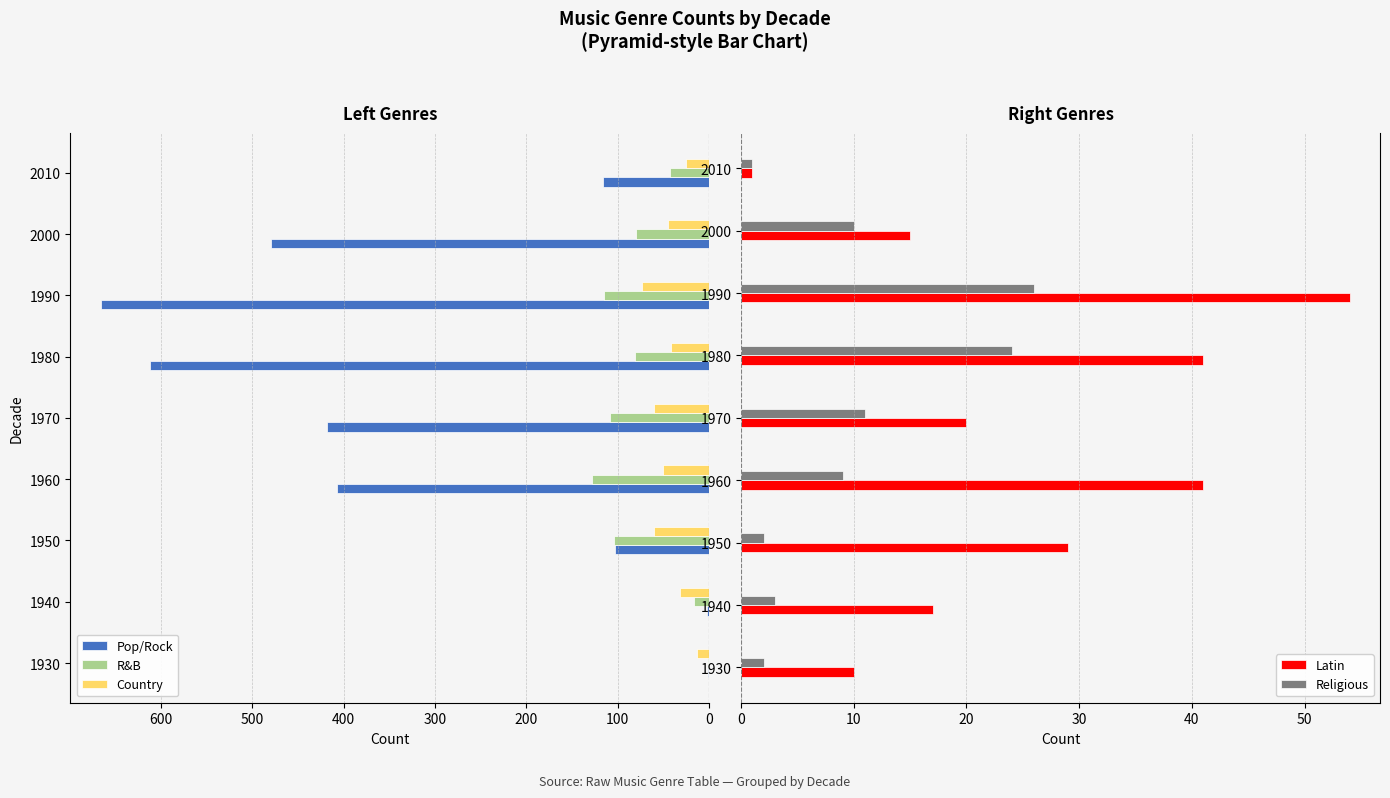

What are all the series names shown in the legend?

Pop/Rock, R&B, Country, Latin, Religious